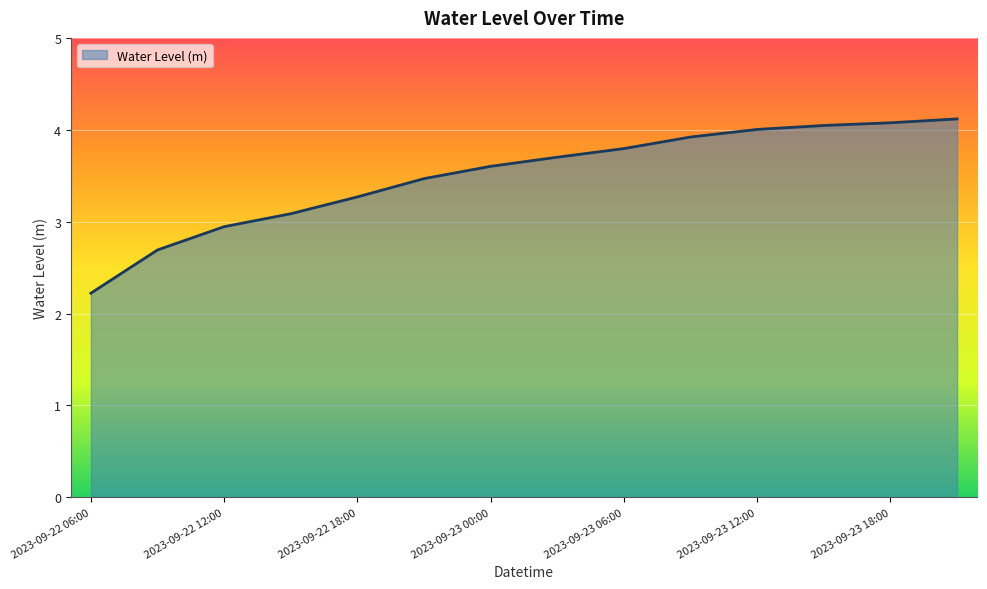

What is the minimum value shown in the chart?

2.2